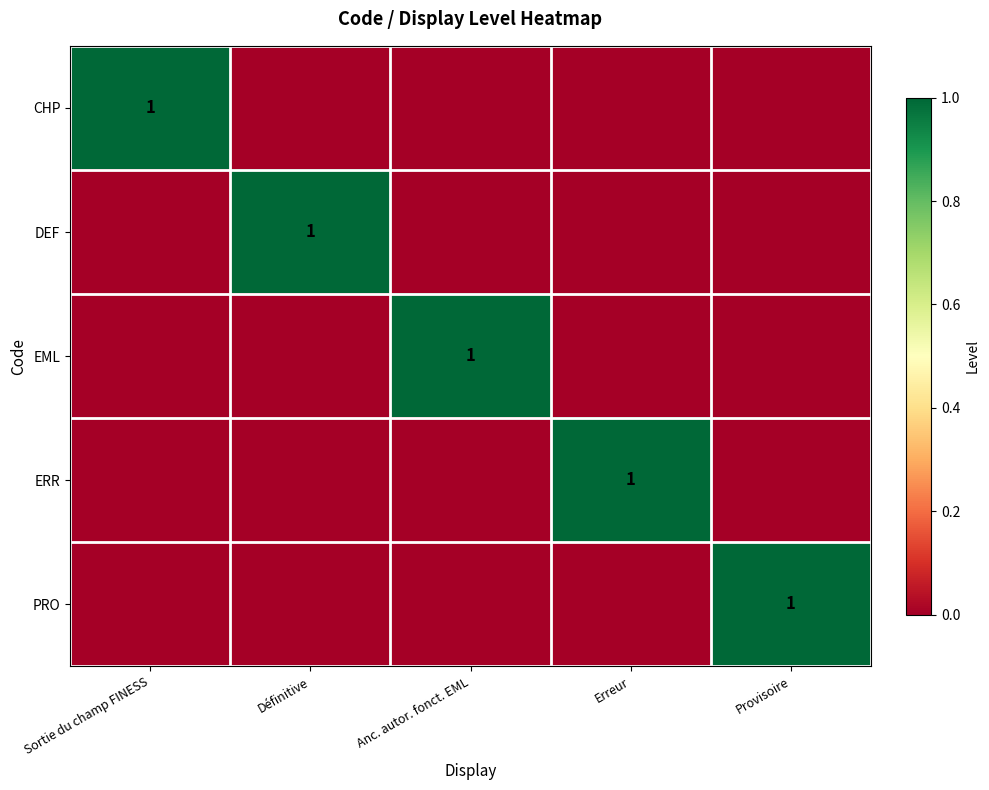

What is the difference between the maximum and minimum values in the EML series?

1